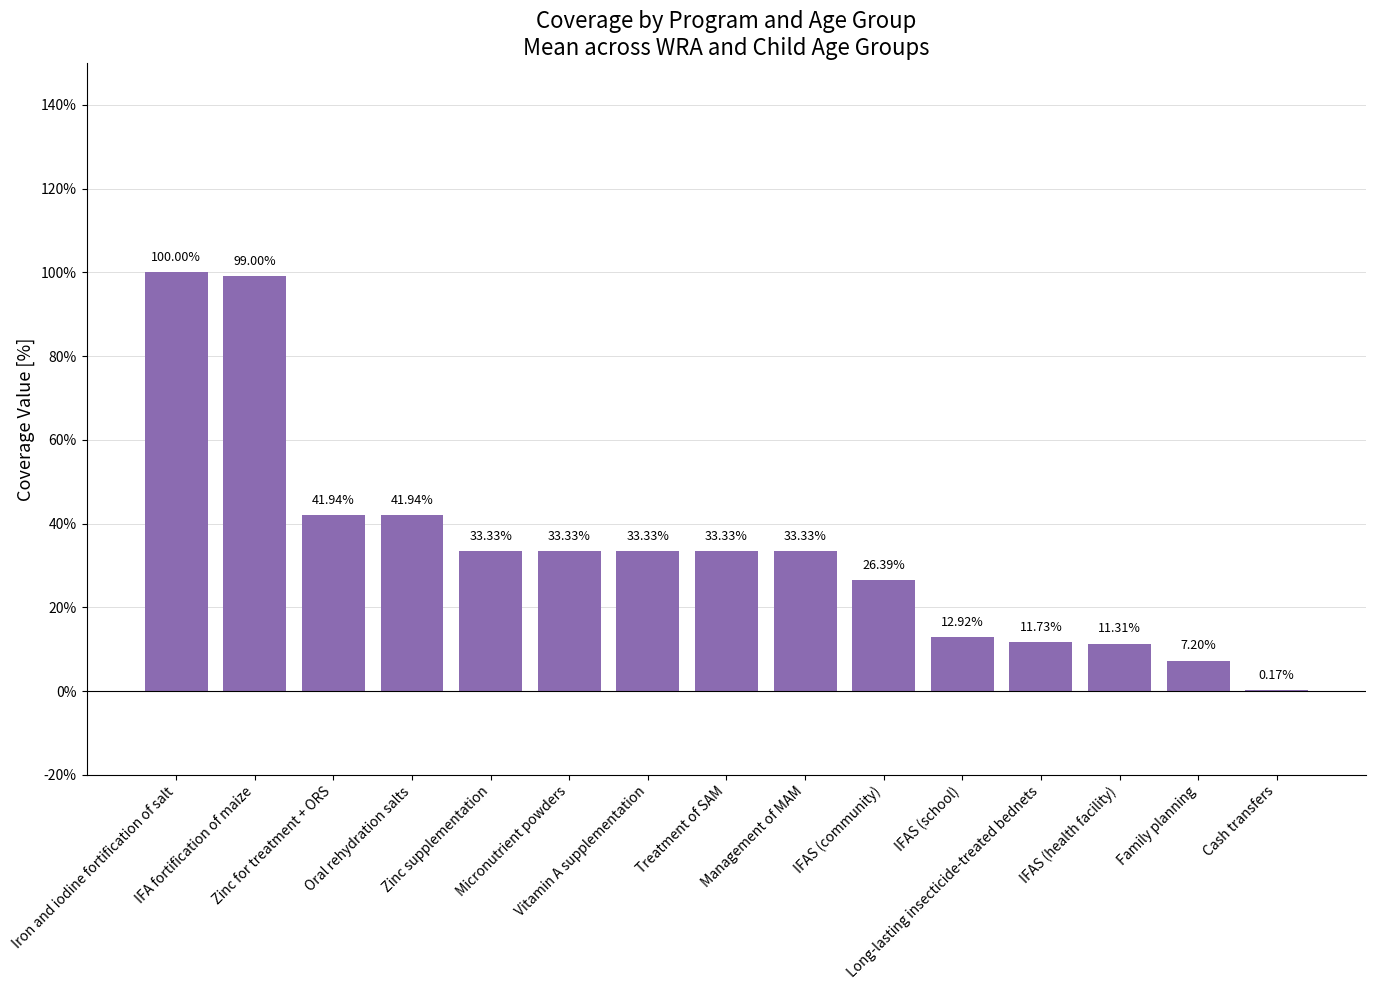

The chart shows a value of 0.0 at Cash transfers. True or false?

False